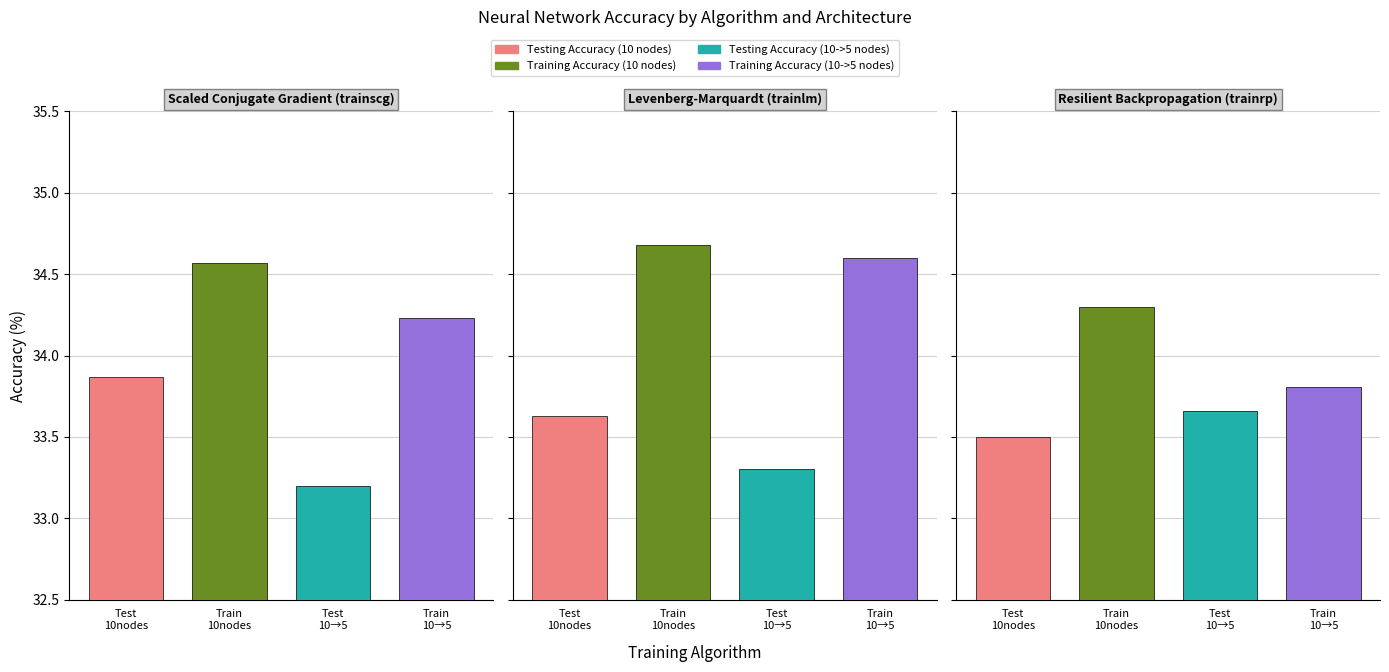

What is the lowest value of the Training Accuracy (10 nodes) series?

34.3